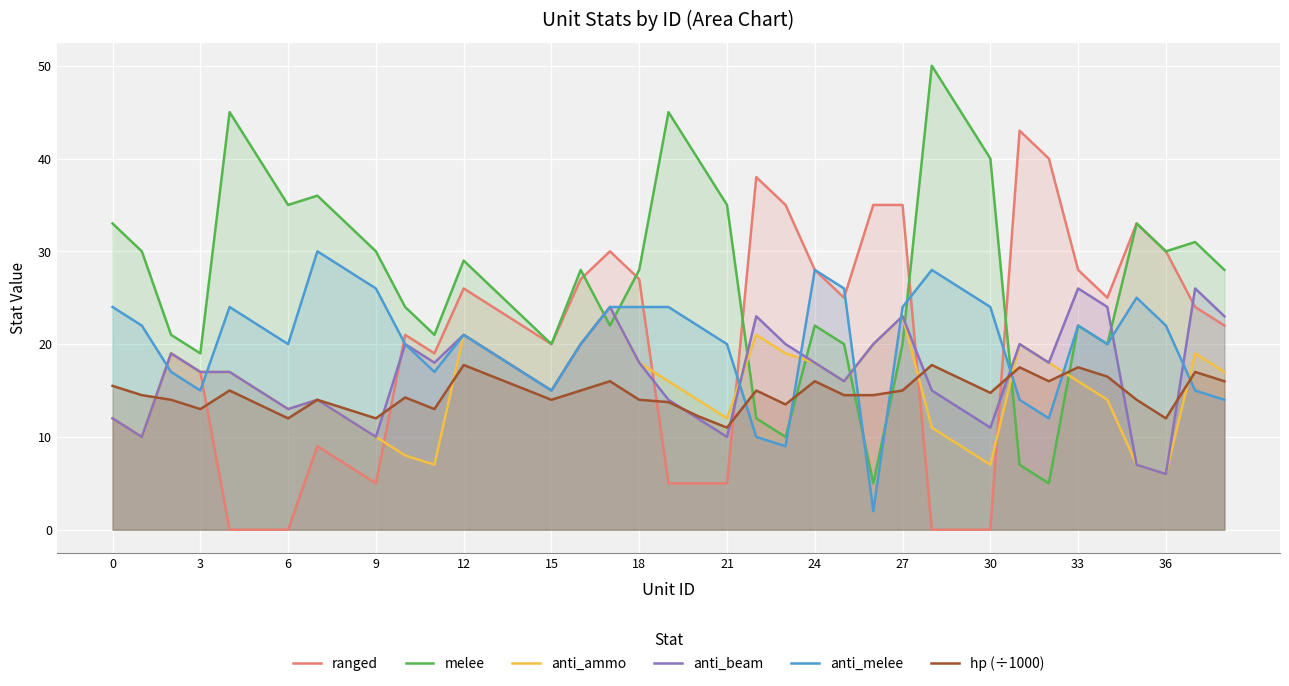

After their last crossing, which series has the higher values: anti_melee or anti_beam?

anti_beam